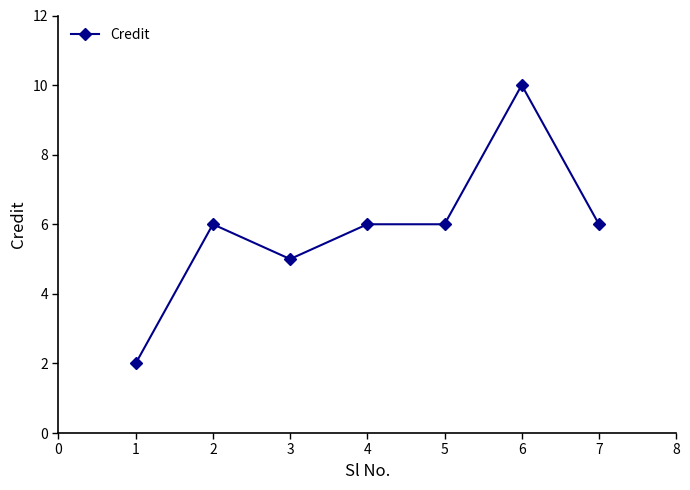

Does the chart display data point markers on the line(s)?

Yes